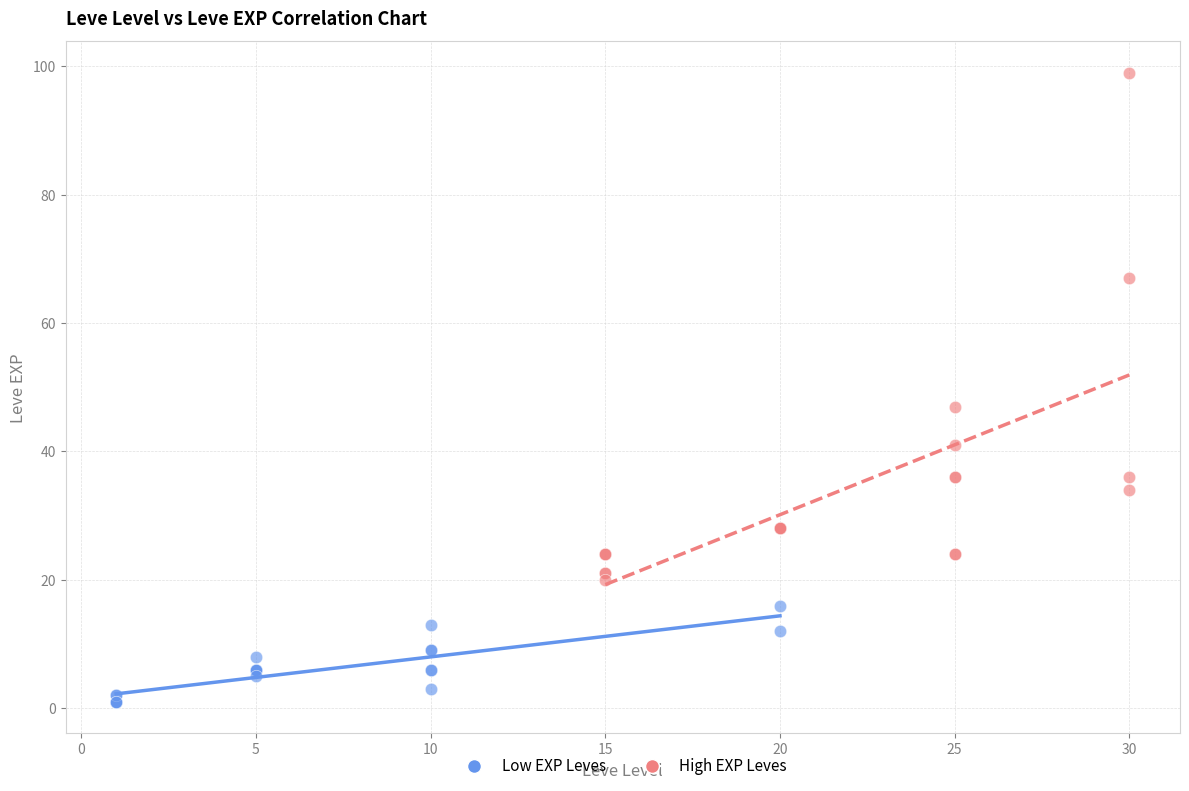

Which series reaches the minimum Y coordinate?

Low EXP Leves